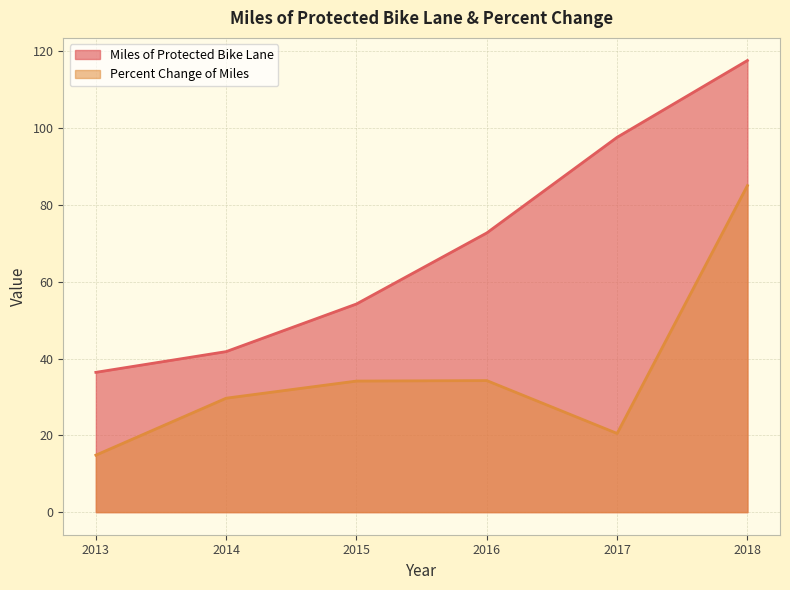

Is the value of Miles of Protected Bike Lane at 2017 greater than the value of Percent Change of Miles at 2013?

Yes